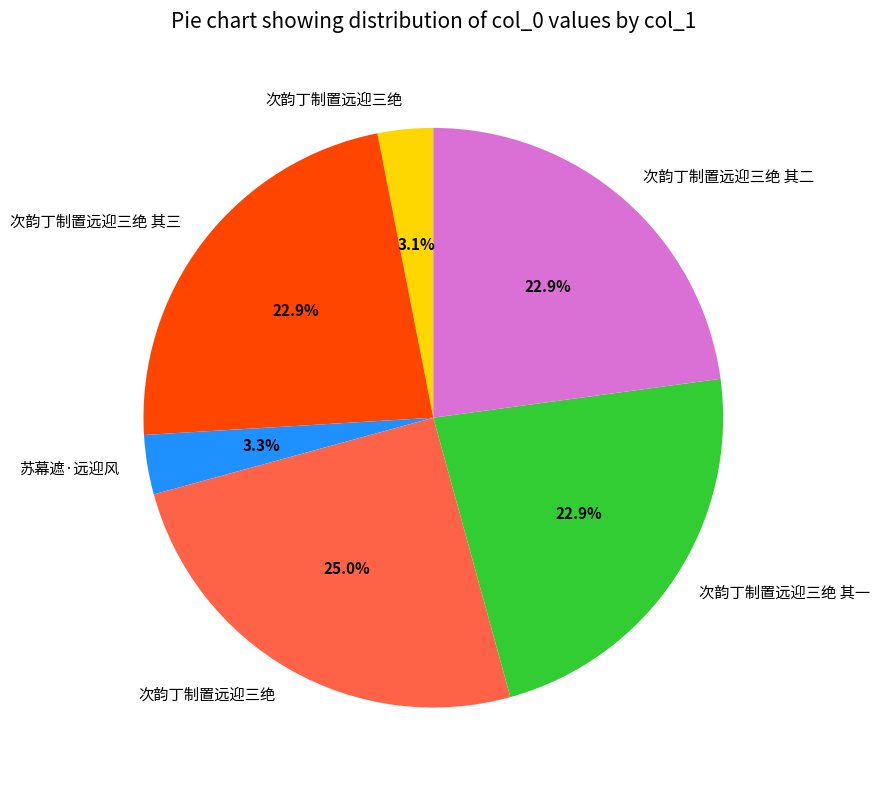

Is there any slice that represents more than half of the pie?

No